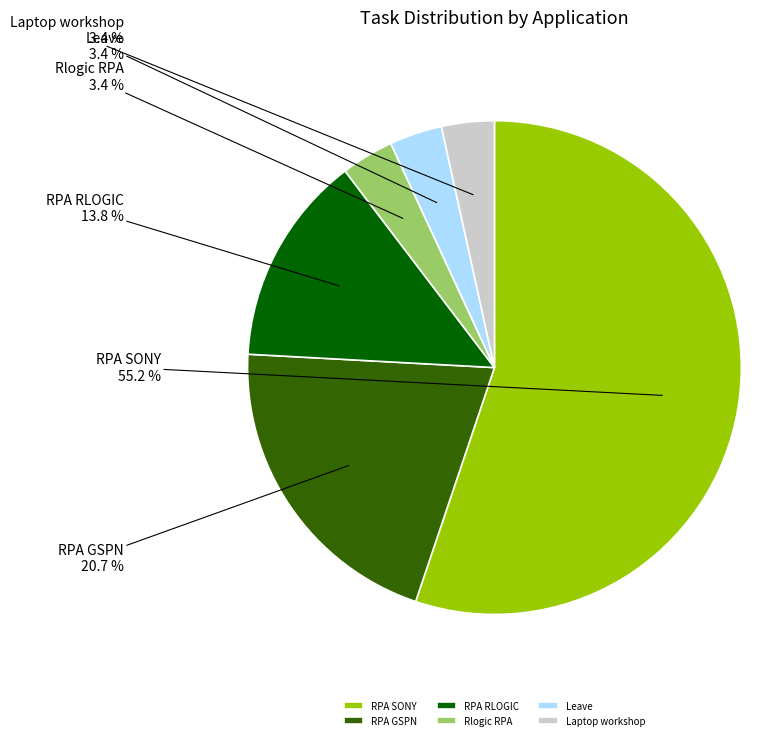

What is the largest slice in the pie chart?

RPA SONY